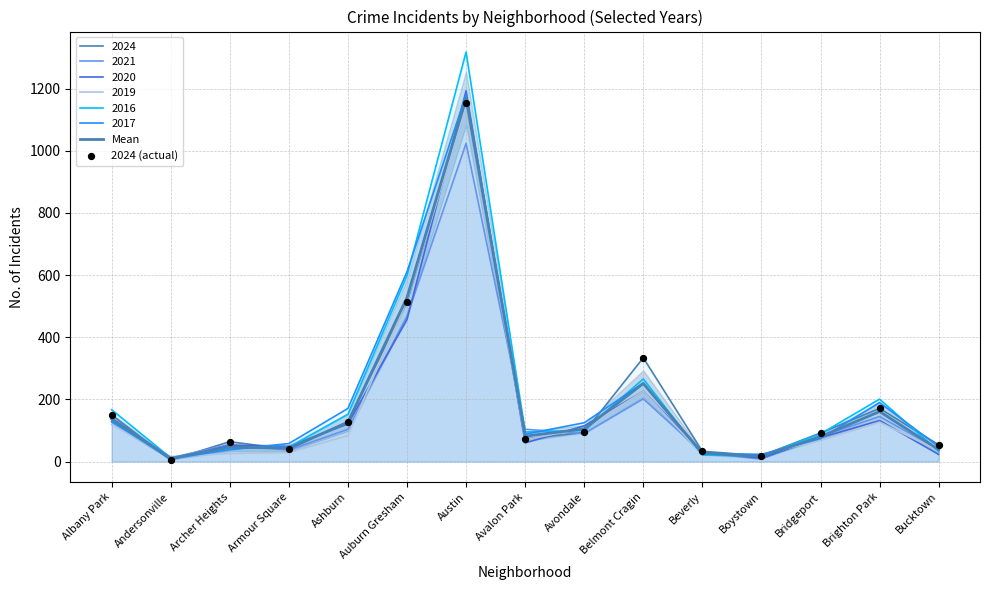

Which series has the widest spread of Y values?

Mean